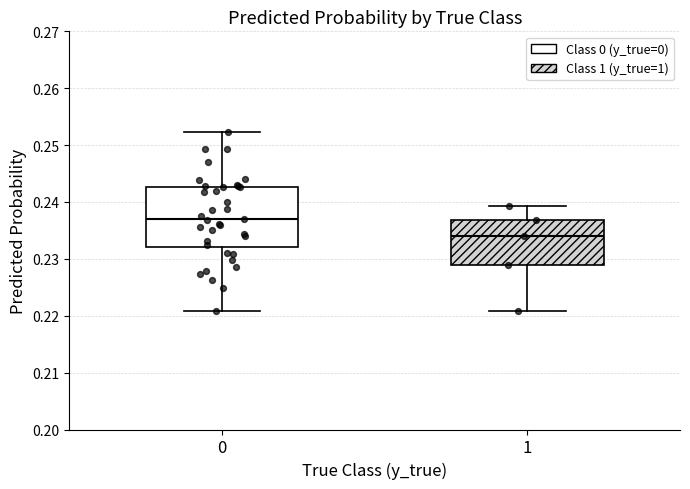

Which box is the tallest, from its lower edge to its upper edge?

0